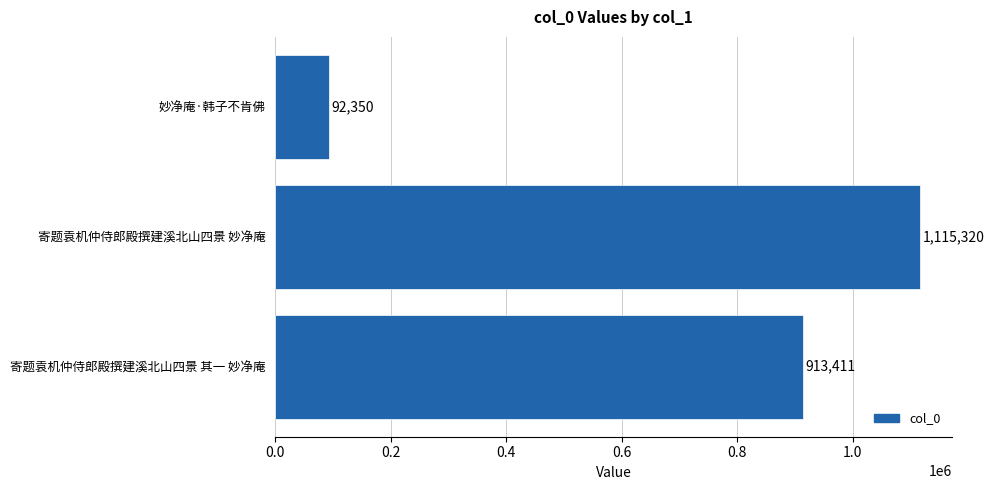

Between 寄题袁机仲侍郎殿撰建溪北山四景 其一 妙净庵 and 寄题袁机仲侍郎殿撰建溪北山四景 妙净庵, which is larger?

寄题袁机仲侍郎殿撰建溪北山四景 妙净庵